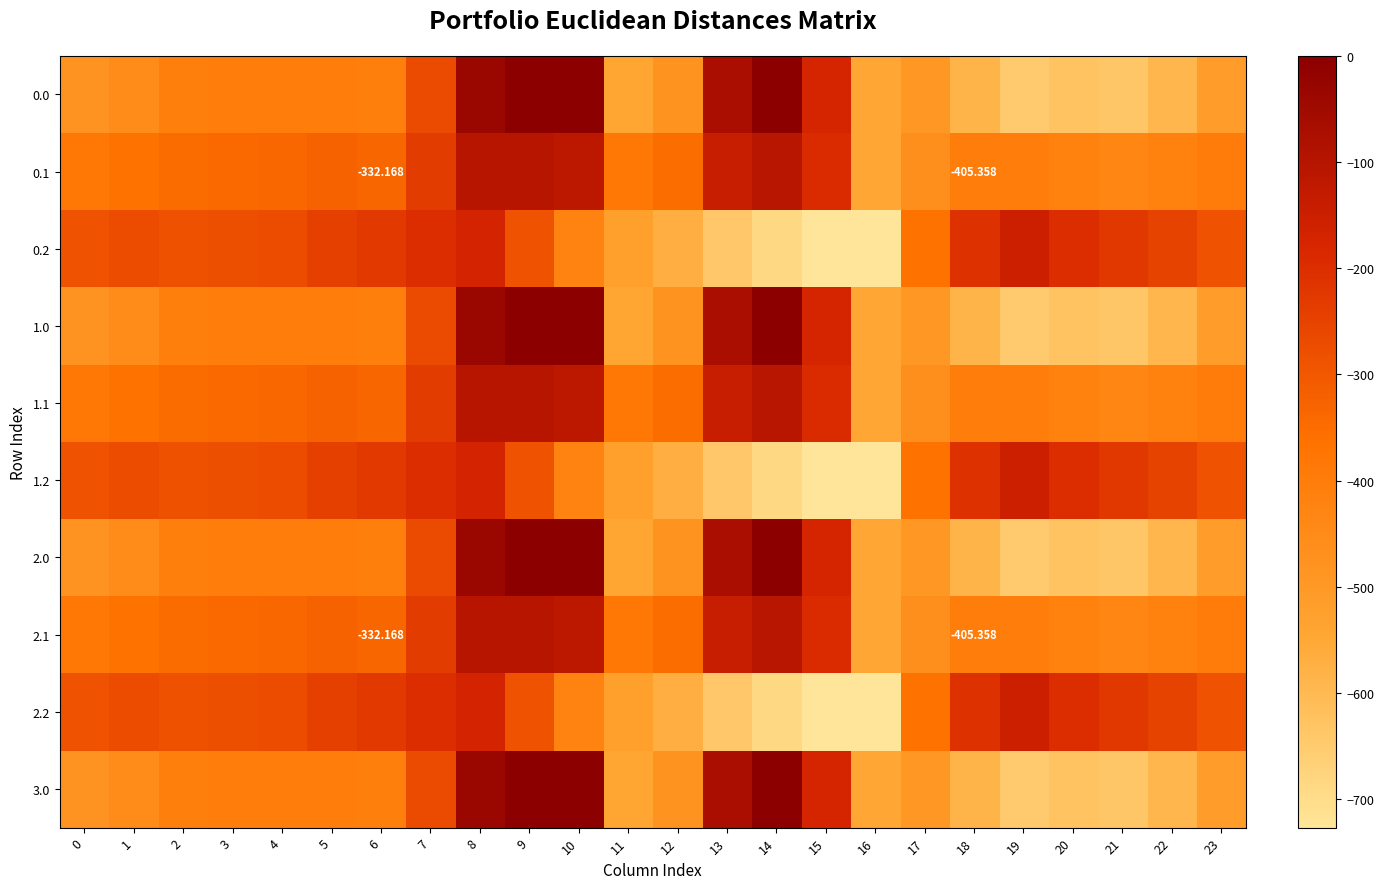

Rank the series at 12 from highest to lowest value.

0.1, 1.1, 2.1, 0.0, 1.0, 2.0, 3.0, 0.2, 1.2, 2.2